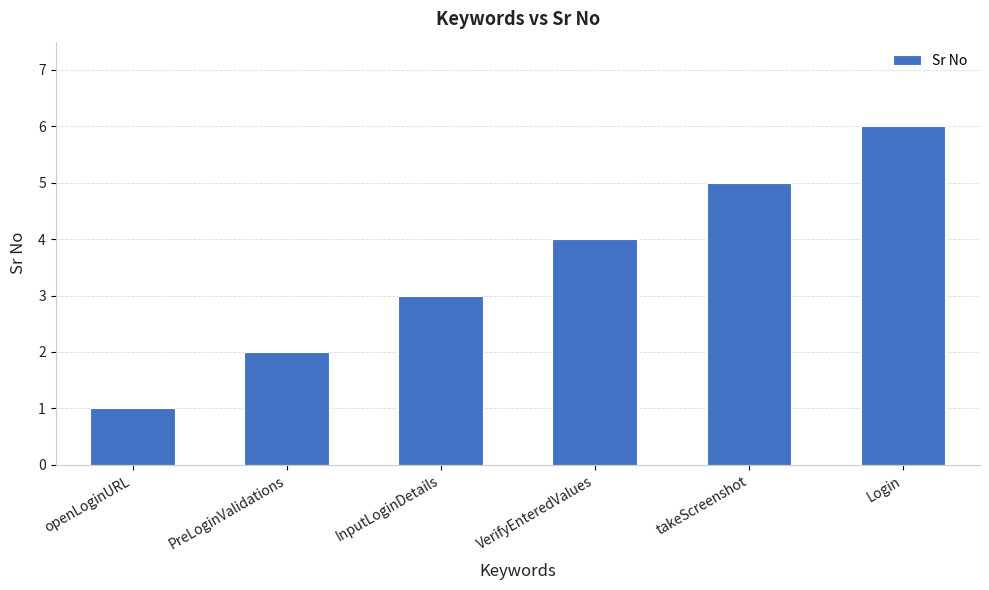

How many bars are there in total?

6